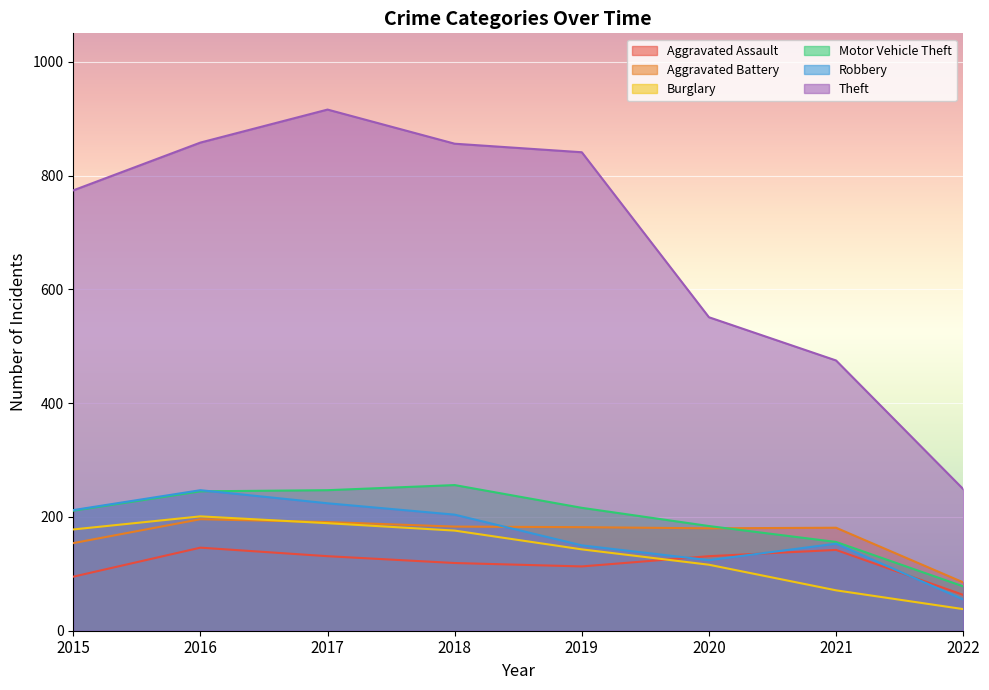

True or false: Aggravated Assault and Aggravated Battery intersect in this chart.

False